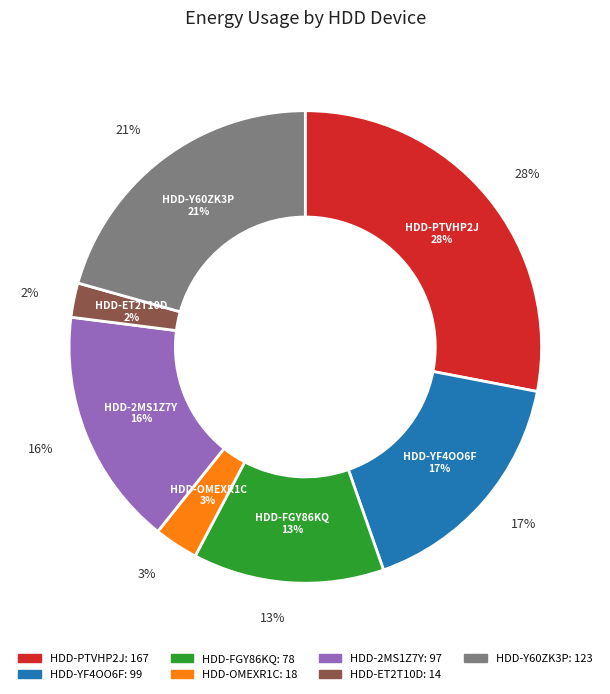

Rank the categories by value from highest to lowest.

HDD-PTVHP2J, HDD-Y60ZK3P, HDD-YF4OO6F, HDD-2MS1Z7Y, HDD-FGY86KQ, HDD-OMEXR1C, HDD-ET2T10D